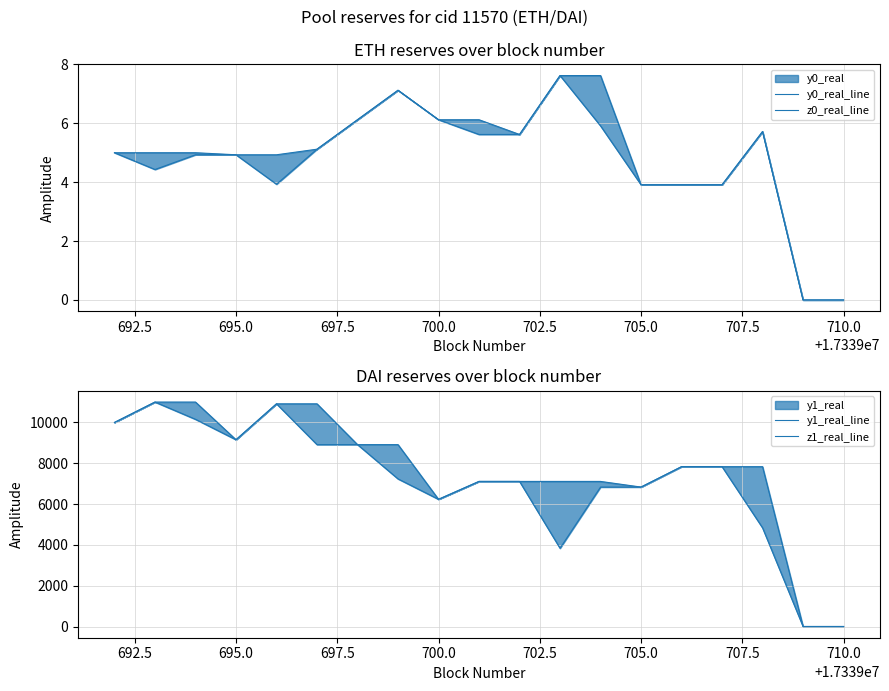

Rank the series at 707.5 from lowest to highest value.

y0_real_line, z0_real_line, y1_real_line, z1_real_line